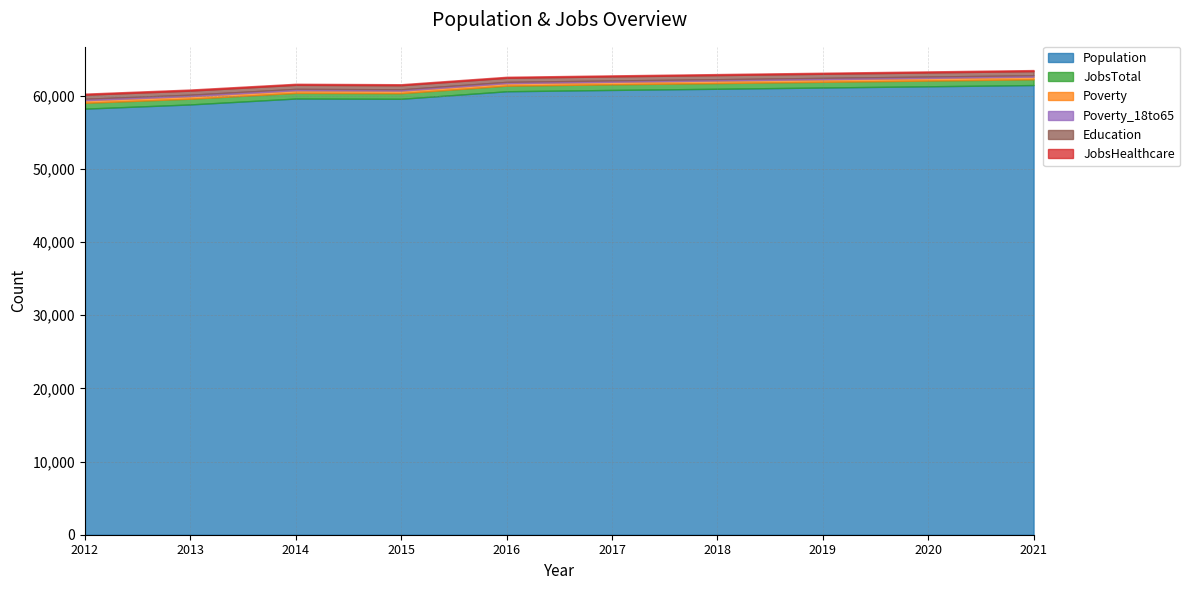

True or false: JobsHealthcare and Population intersect in this chart.

False